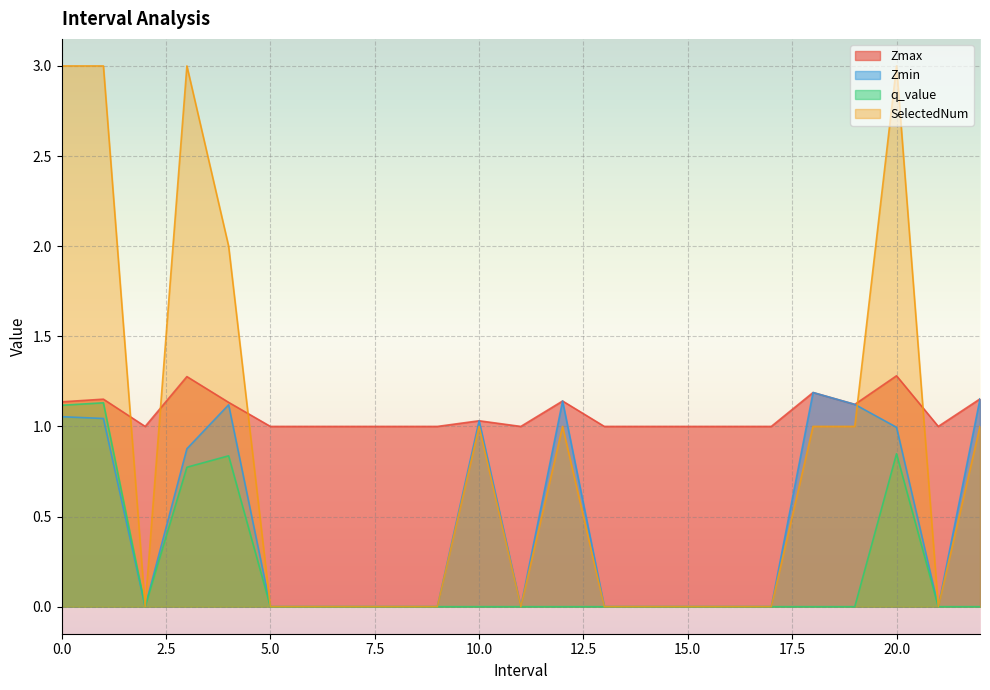

How many lines are shown in the chart?

4